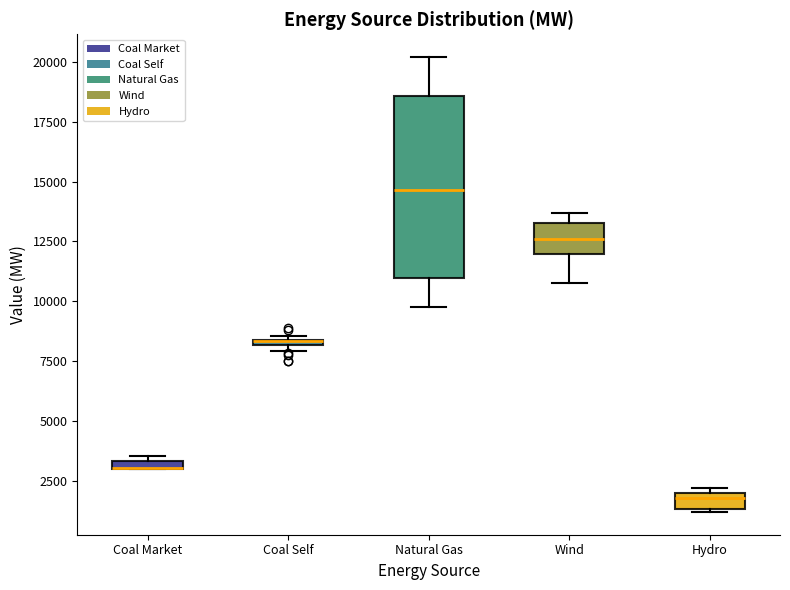

Where is the lower edge of the box for Coal Market on the y-axis? The values are not printed on the chart, so give them approximately, as read against the axis.

3000